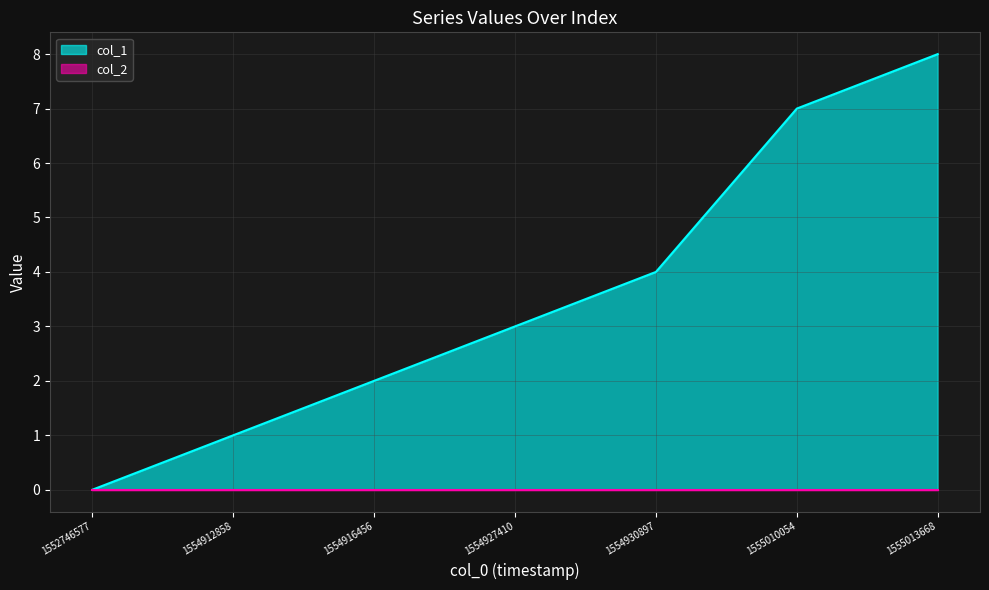

What is the sum of all values?

25